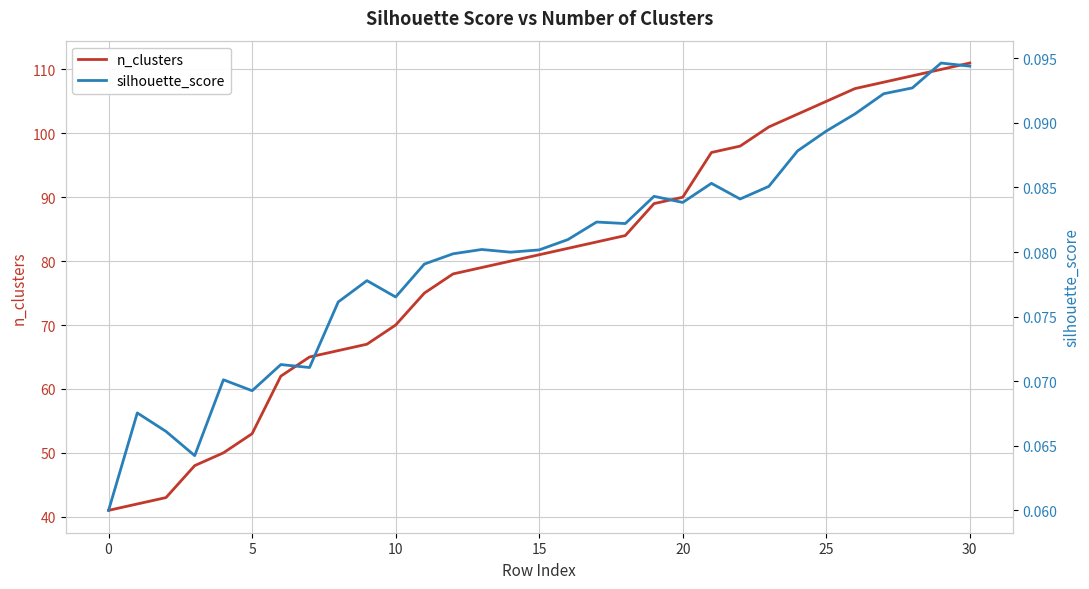

What are all the series names shown in the legend?

n_clusters, silhouette_score